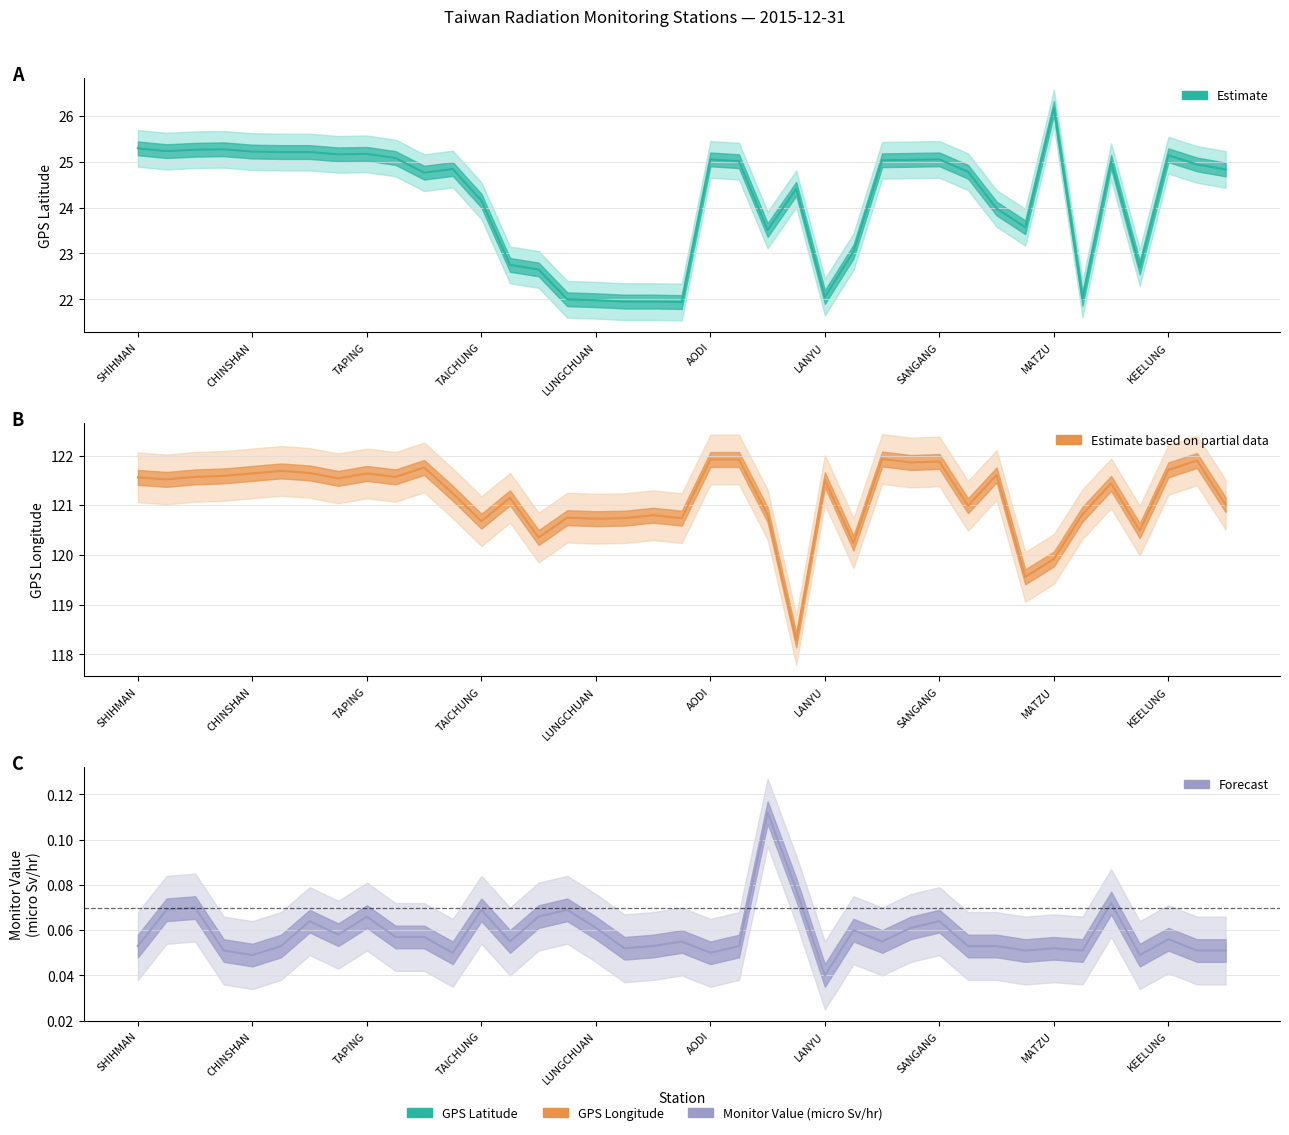

True or false: GPS Longitude and GPS Latitude intersect in this chart.

False